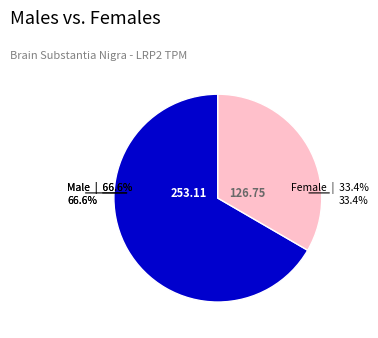

Does any single category account for the majority?

Yes